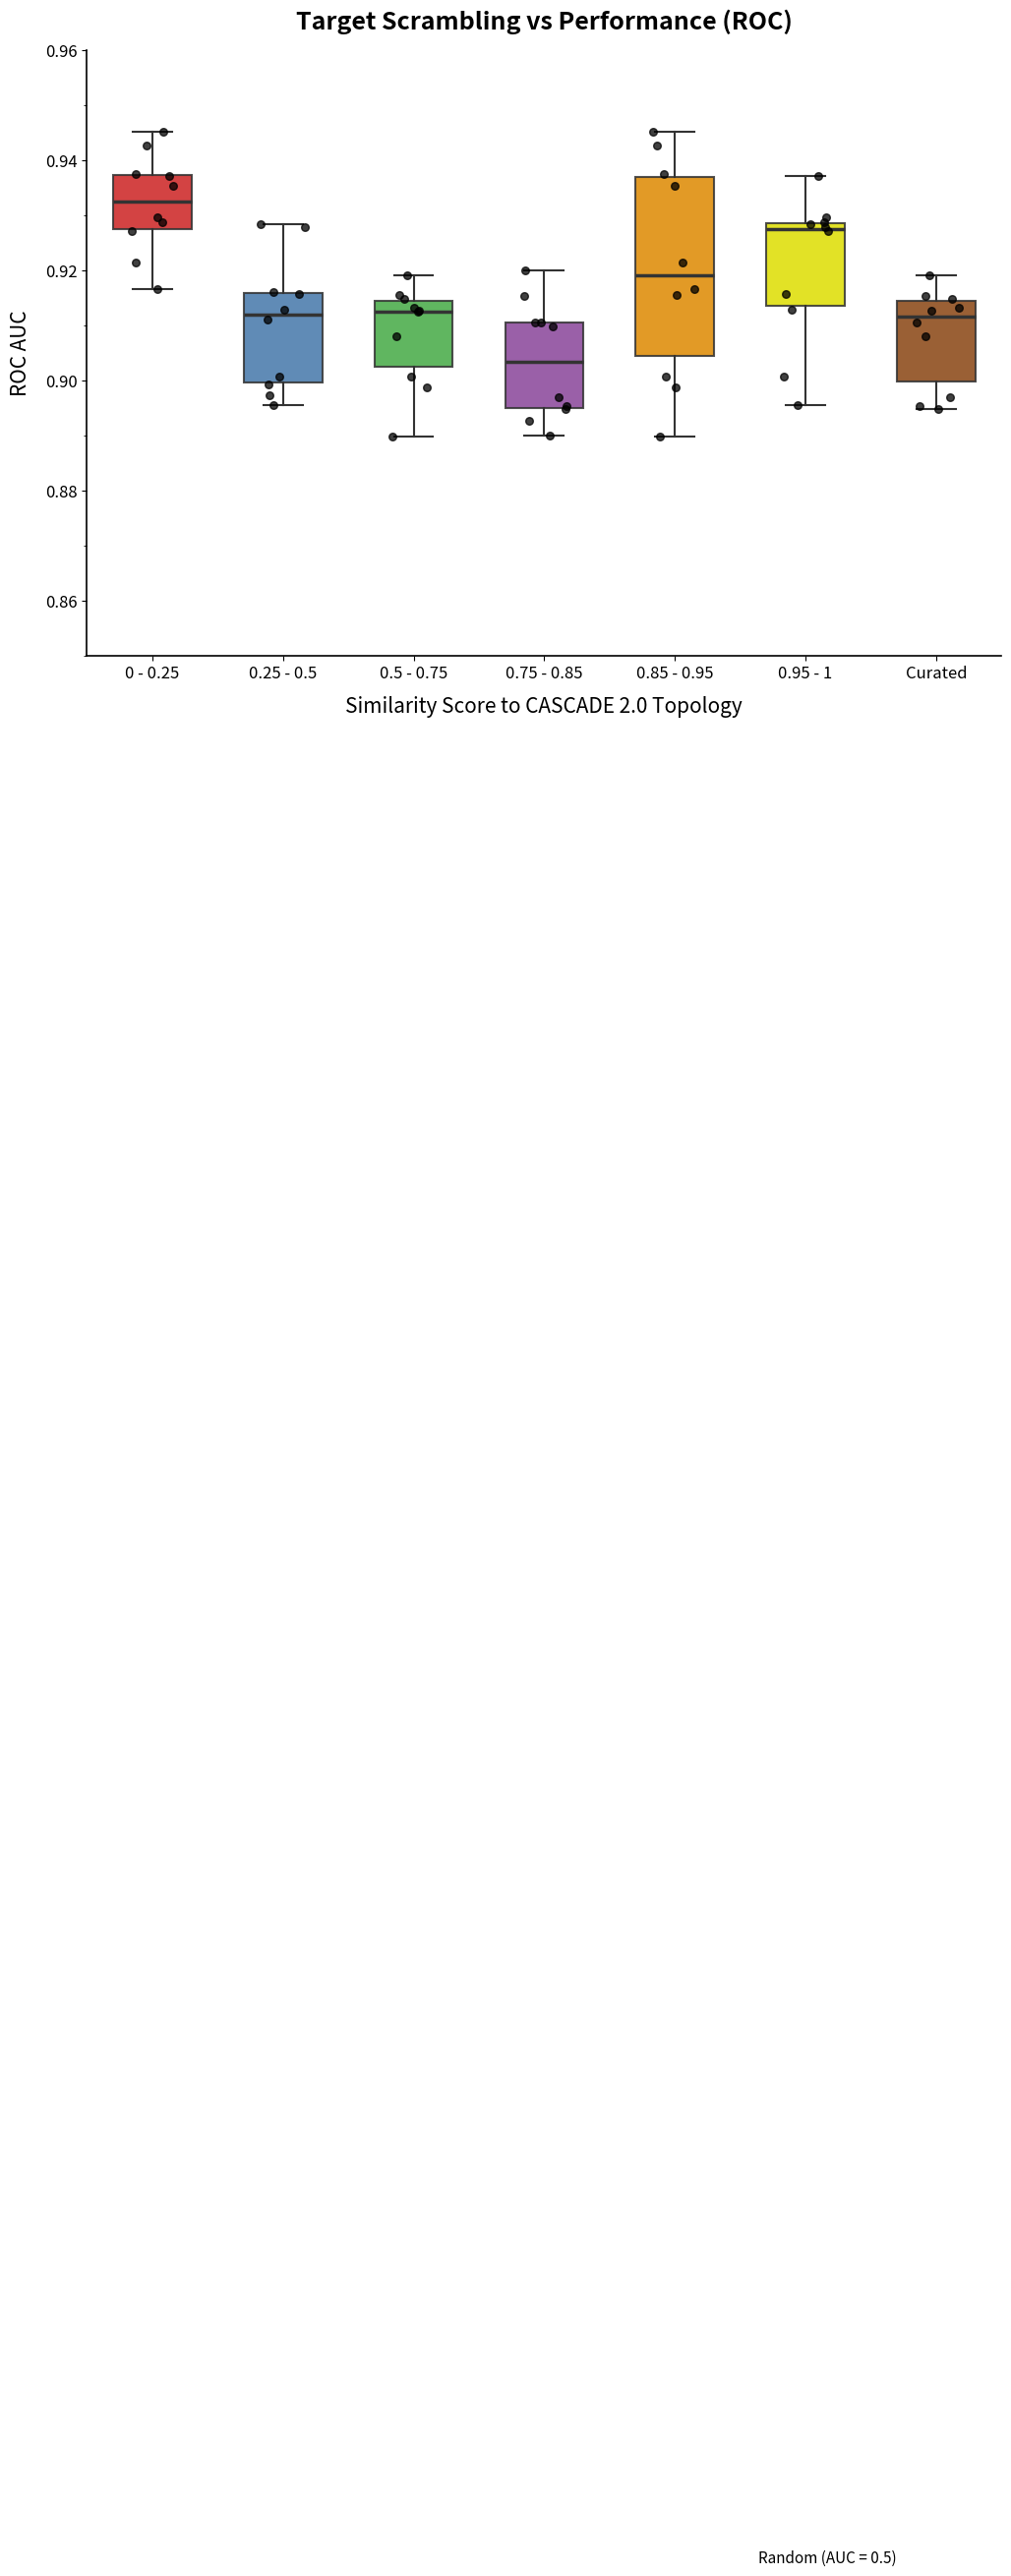

Which box's median line is the lowest?

0.75 - 0.85